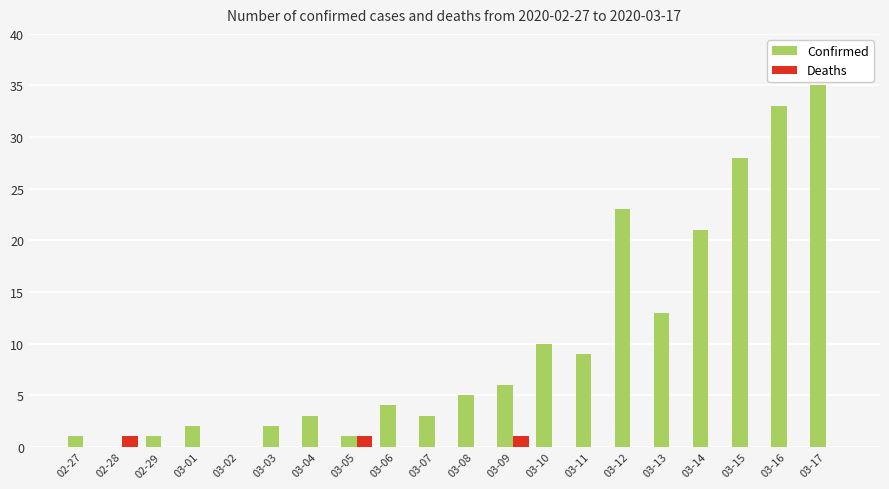

The value of Confirmed at 03-02 is 0. True or false?

True